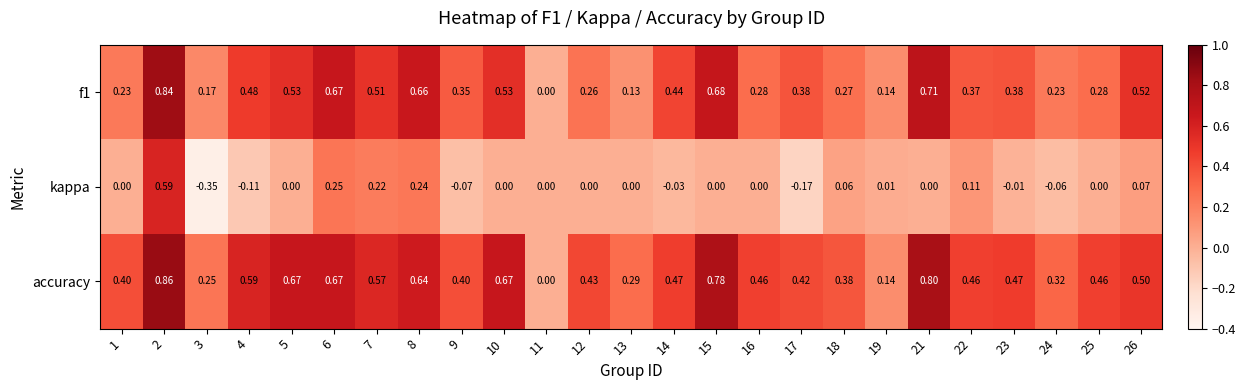

At which category is the sum across all series the highest?

2